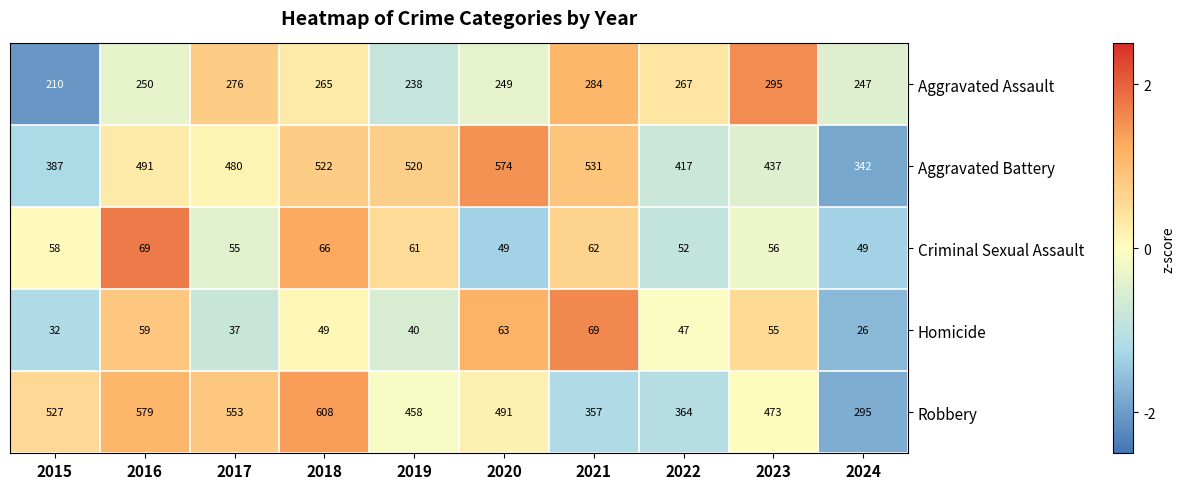

At 2024, list the series in order from largest to smallest.

Aggravated Battery, Robbery, Aggravated Assault, Criminal Sexual Assault, Homicide